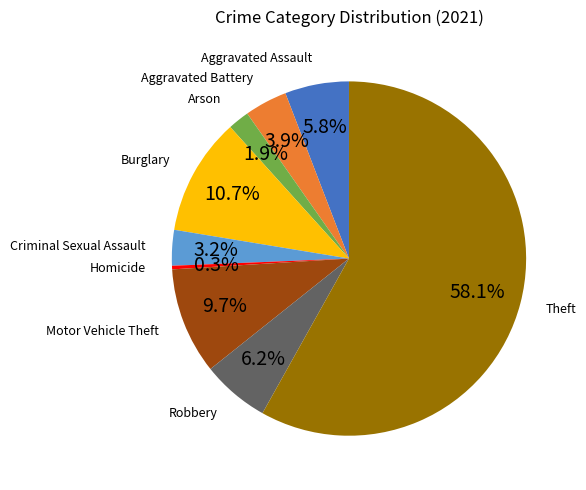

Between Arson and Aggravated Battery, which is larger?

Aggravated Battery